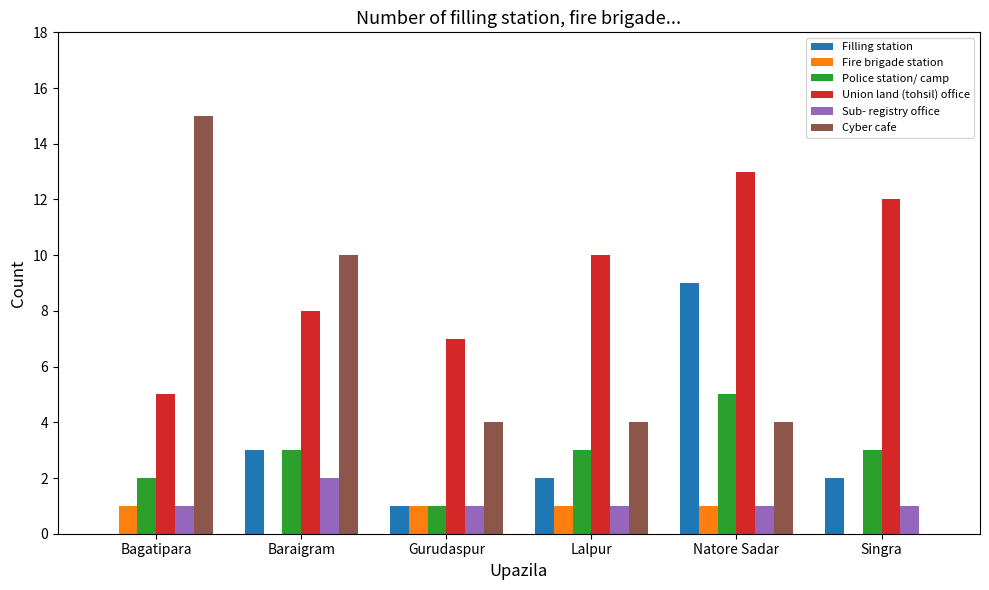

What is the total value across all series at Singra?

18